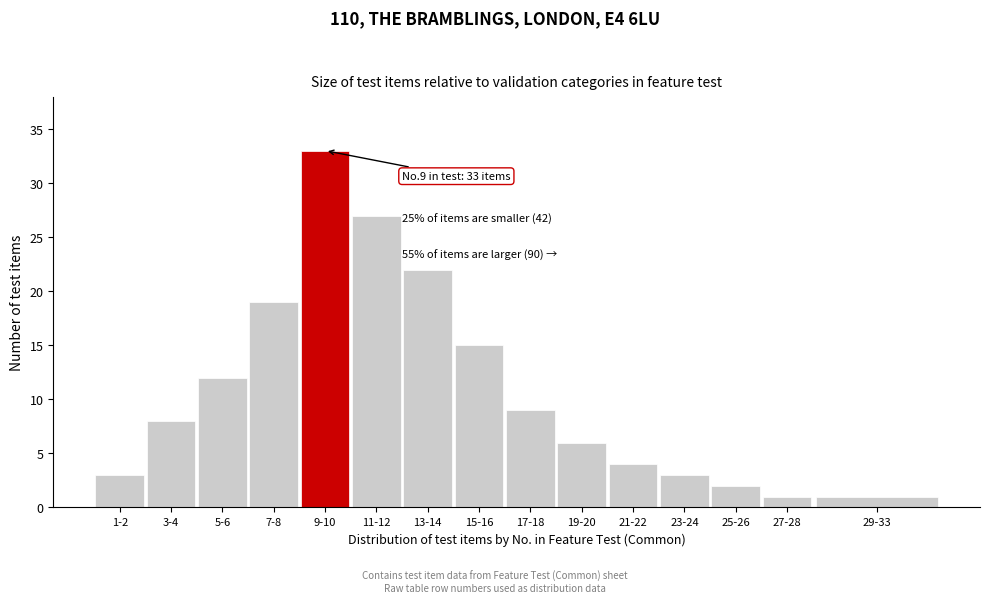

Reading left to right, list all the values displayed in this chart.

1-2=3	3-4=8	5-6=12	7-8=19	9-10=33	11-12=27	13-14=22	15-16=15	17-18=9	19-20=6	21-22=4	23-24=3	25-26=2	27-28=1	29-33=1